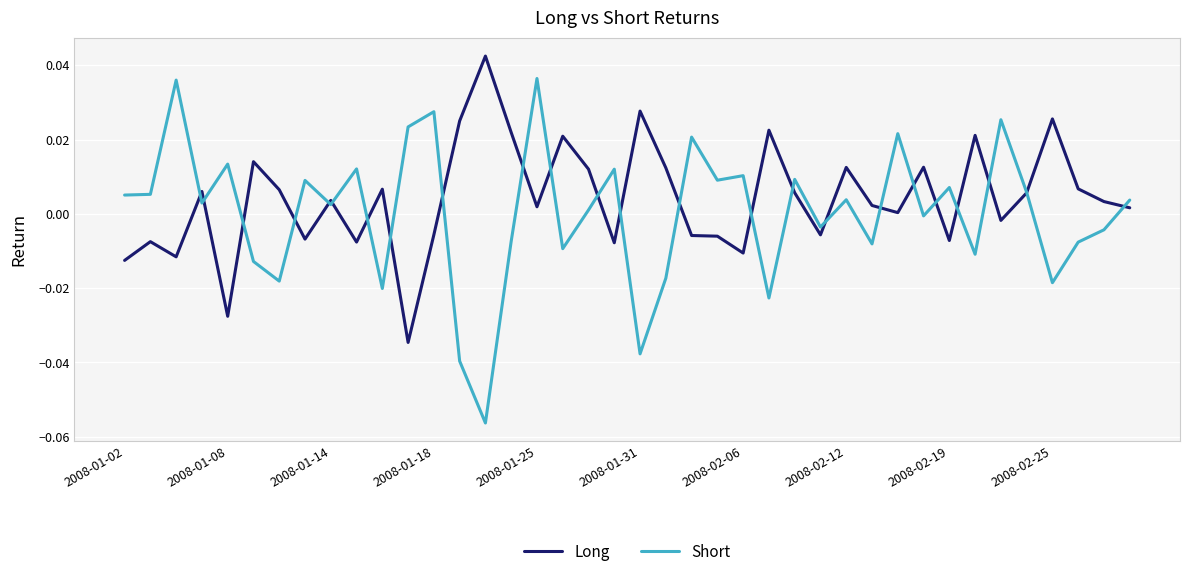

What is the difference between the second highest and minimum values in the Short series?

0.1